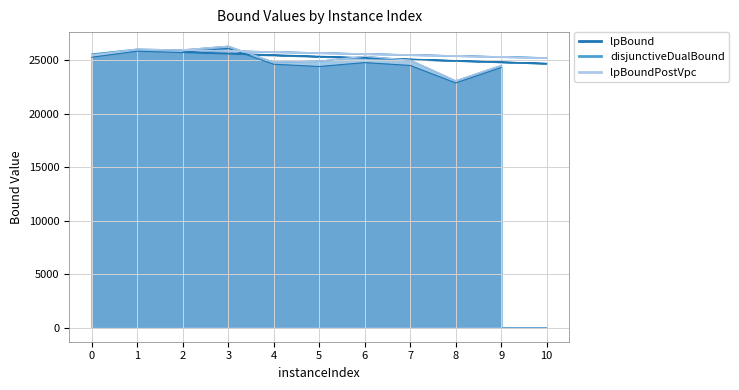

What is the difference between the maximum and second lowest values in the disjunctiveDualBound series?

1796.2